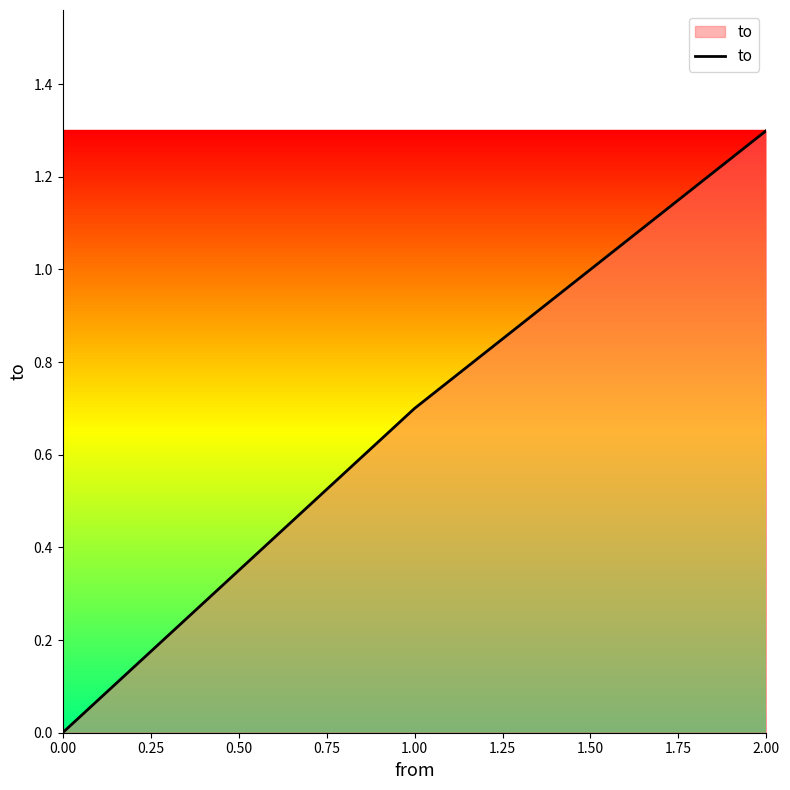

What is the sum of all values?

2.0